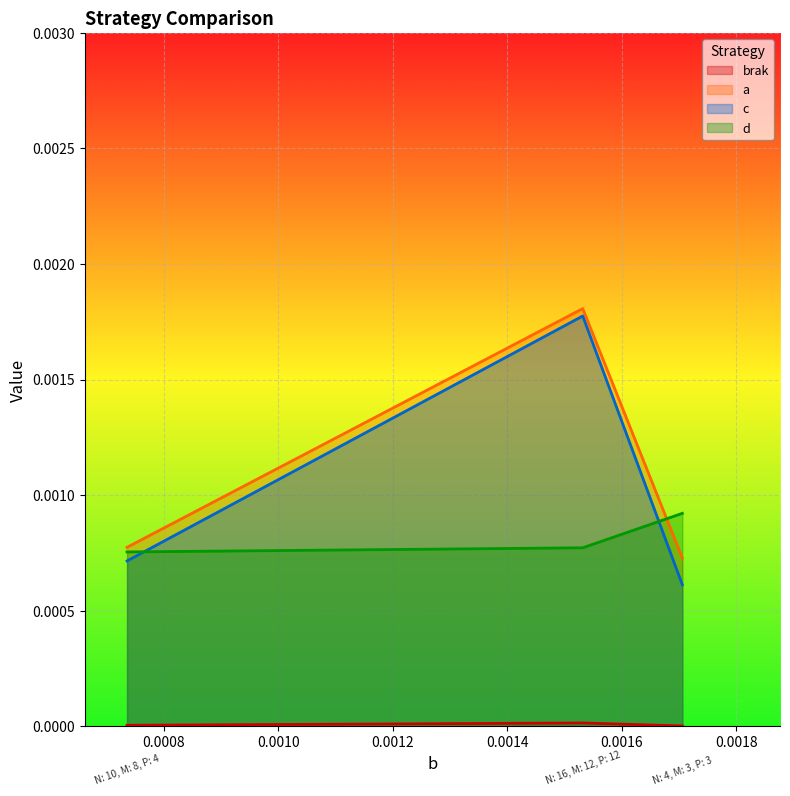

Which has a higher value, N: 10, M: 8, P: 4 or N: 16, M: 12, P: 12?

N: 16, M: 12, P: 12